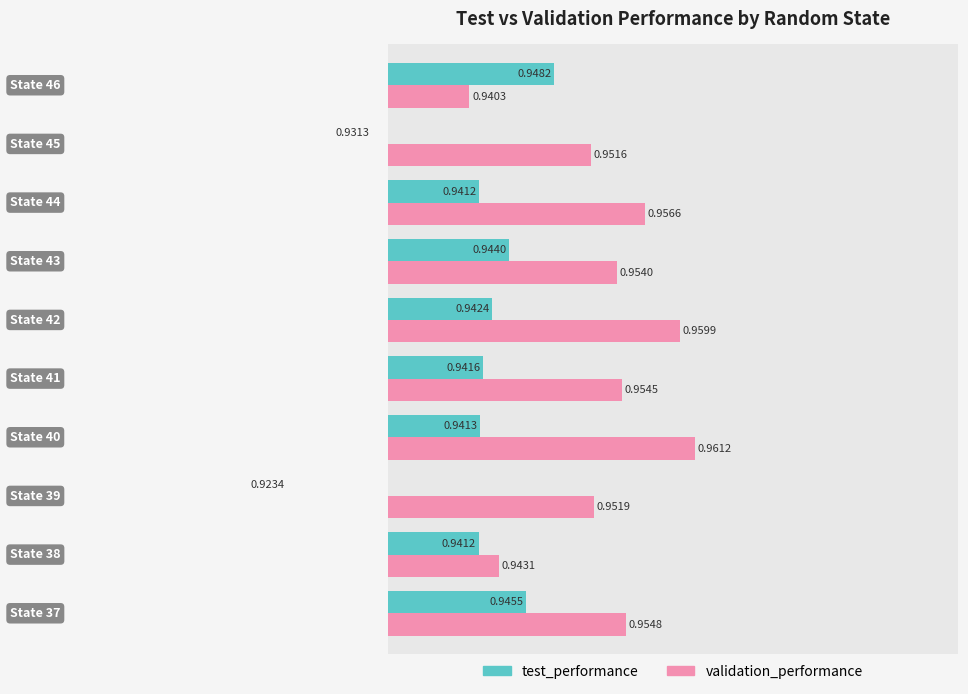

Is it true that test_performance equals 9.6 at 8?

False